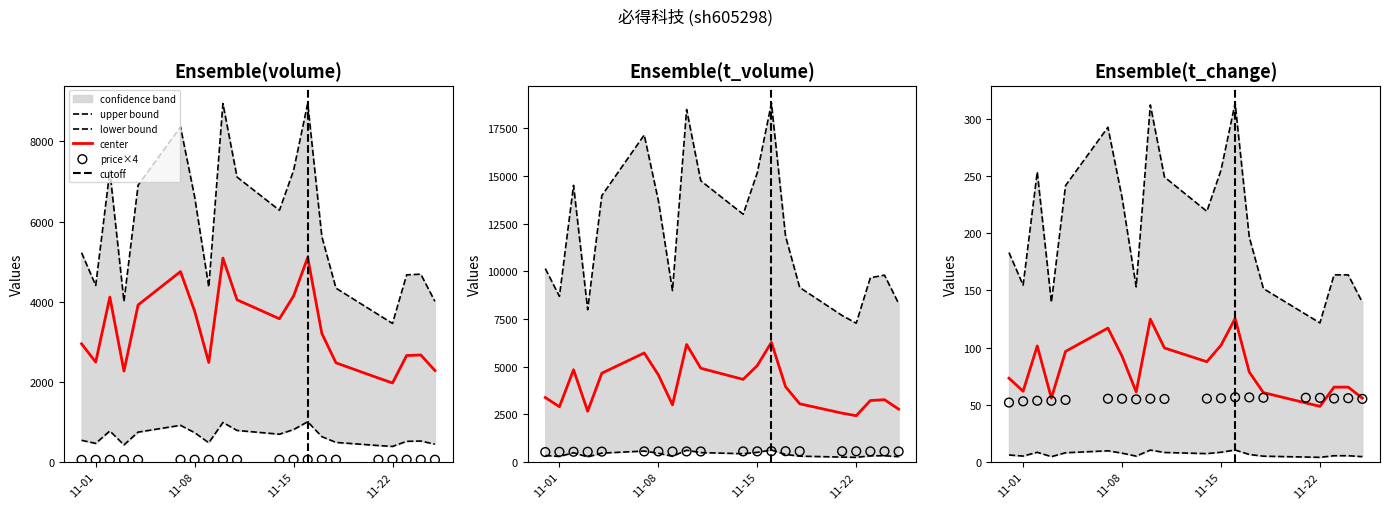

At which category is the sum across all series the highest?

2022-11-16